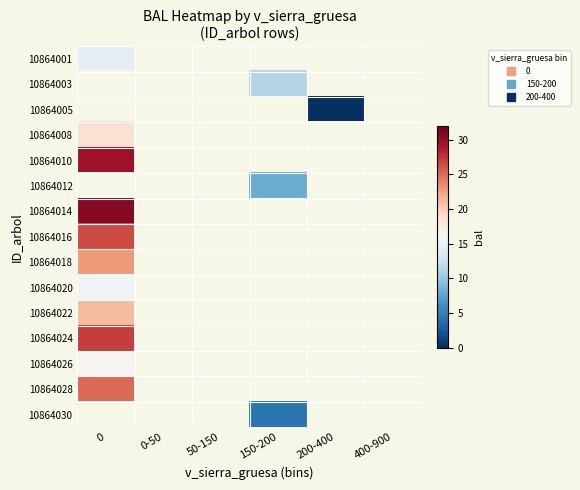

Rank the series by their maximum value, from lowest to highest.

10864001, 10864003, 10864005, 10864020, 10864026, 10864008, 10864022, 10864018, 10864028, 10864010, 10864012, 10864016, 10864024, 10864014, 10864030